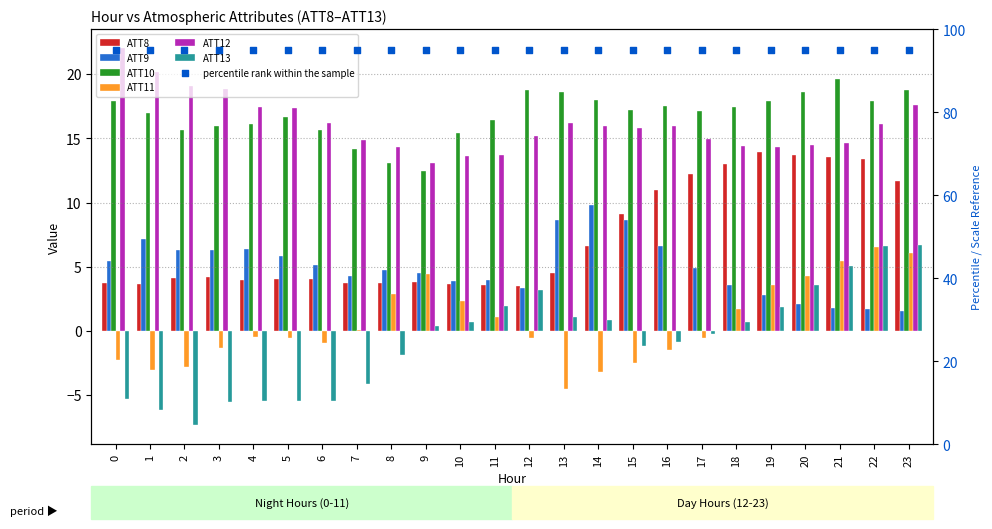

At how many categories does at least one series exceed 14?

23